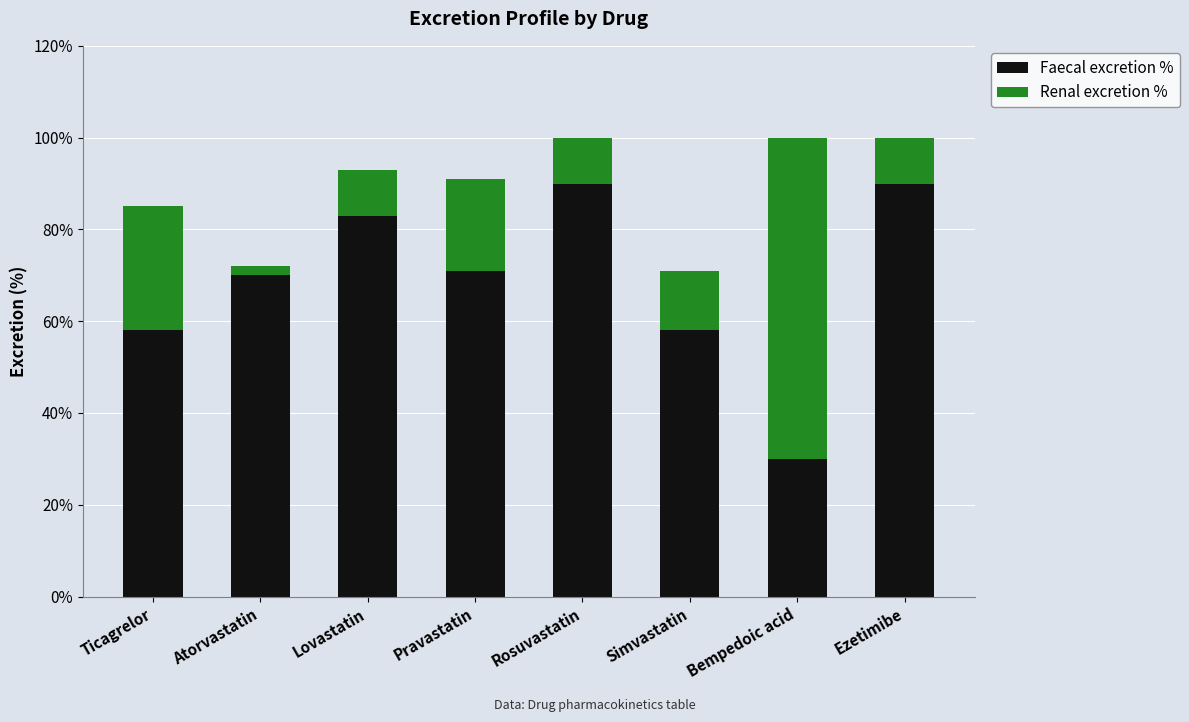

What is the maximum value for Faecal excretion %?

90